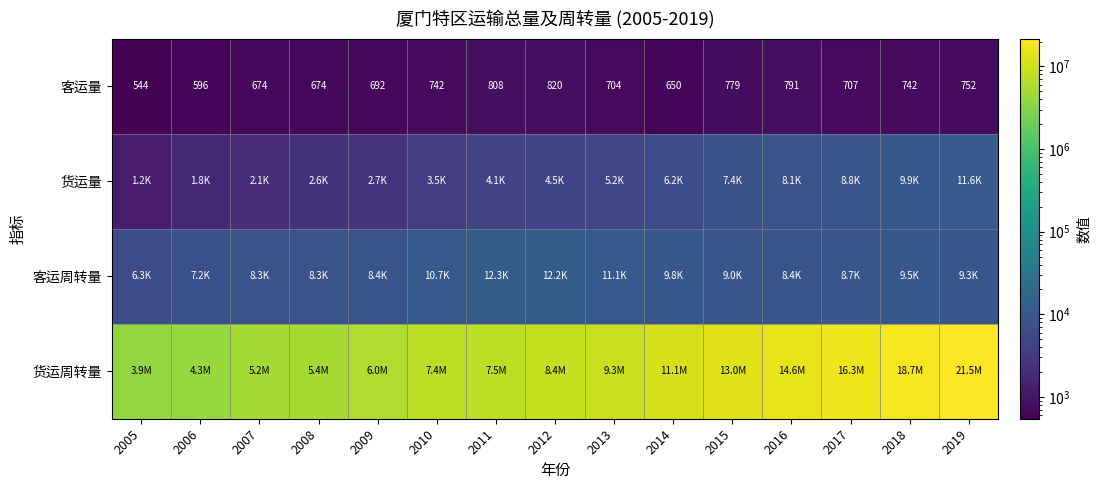

True or false: 货运量 has a value of 1224.0 at 2005.

True